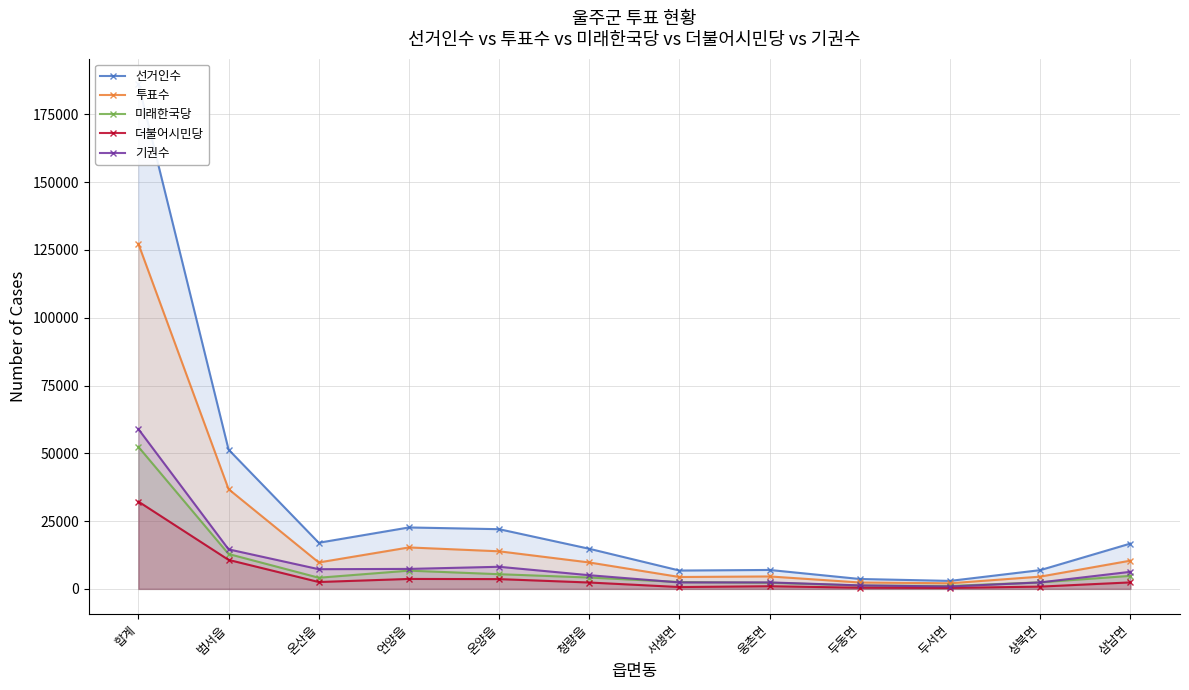

What is the maximum value for 더불어시민당?

32213